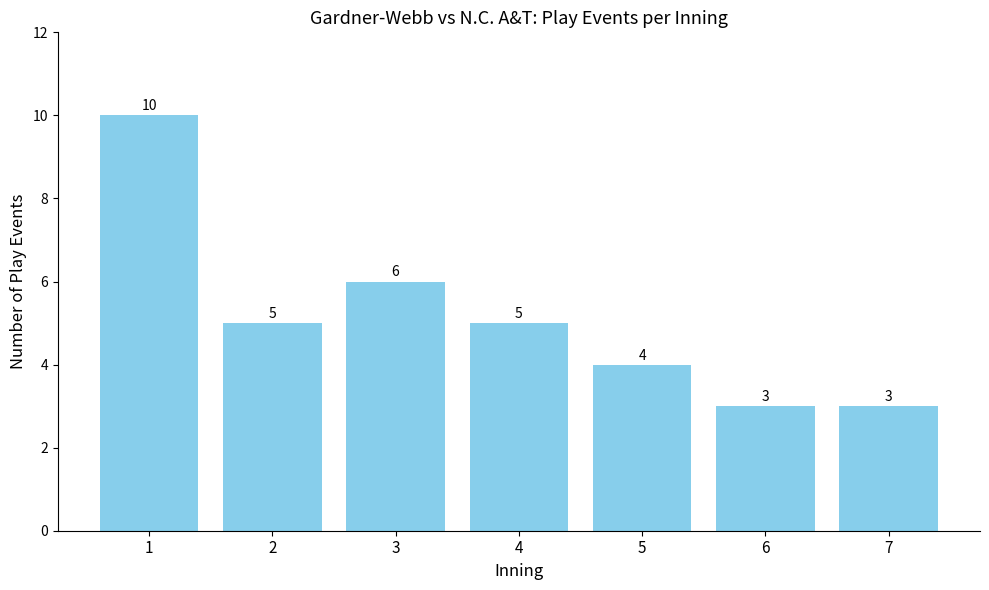

What is the difference between the maximum and minimum values?

7